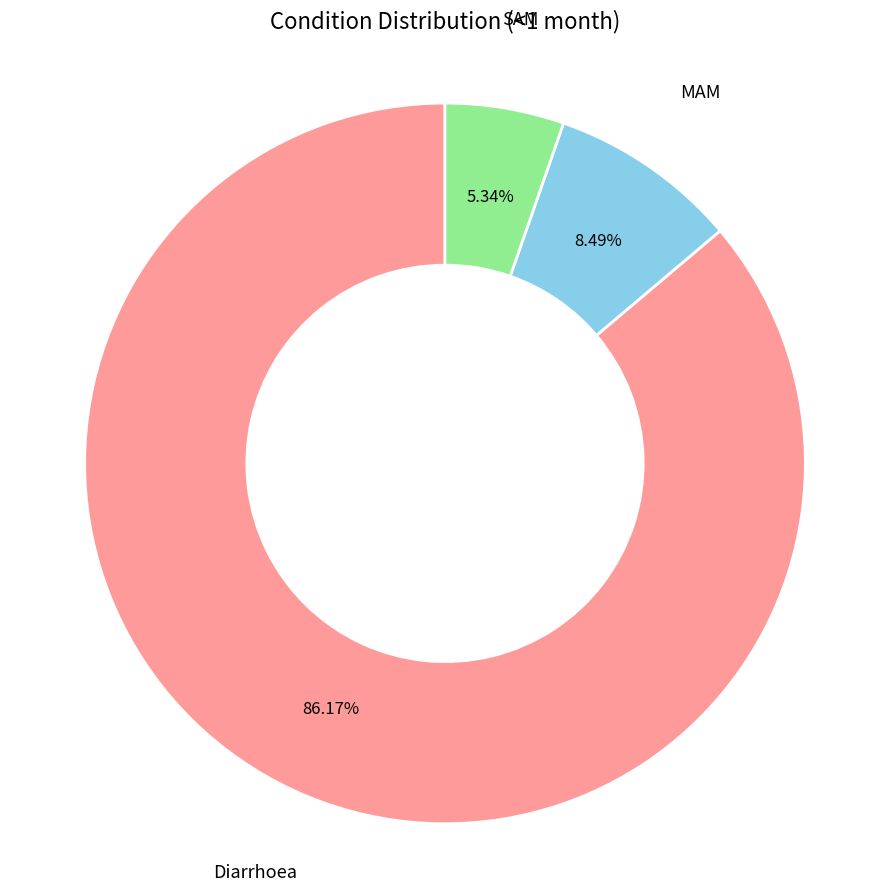

How many slices are in this pie chart?

3